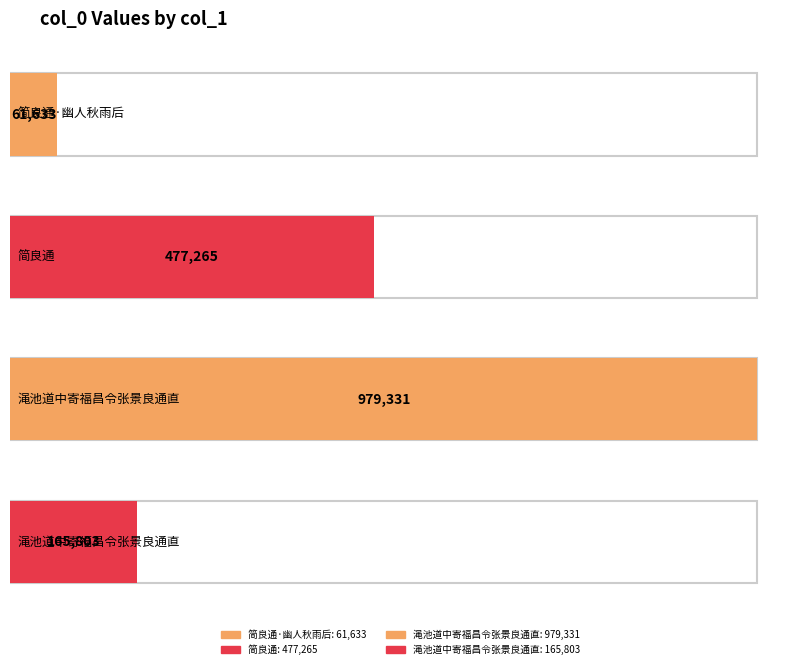

Approximately how many times larger is the value at 简良通·幽人秋雨后 compared to 简良通?

0.1